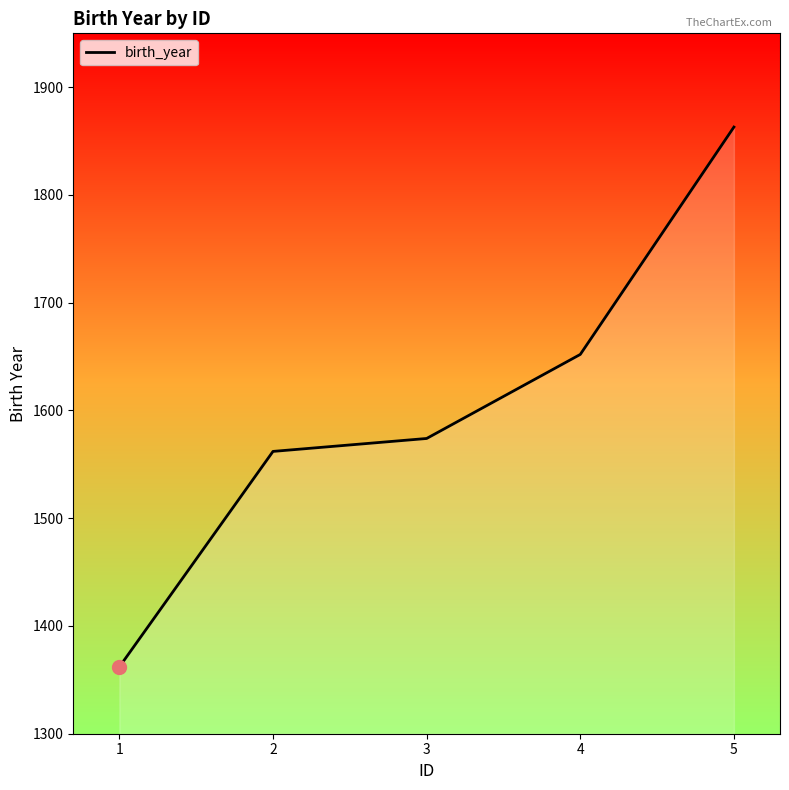

At which label does the data first exceed 1574?

4